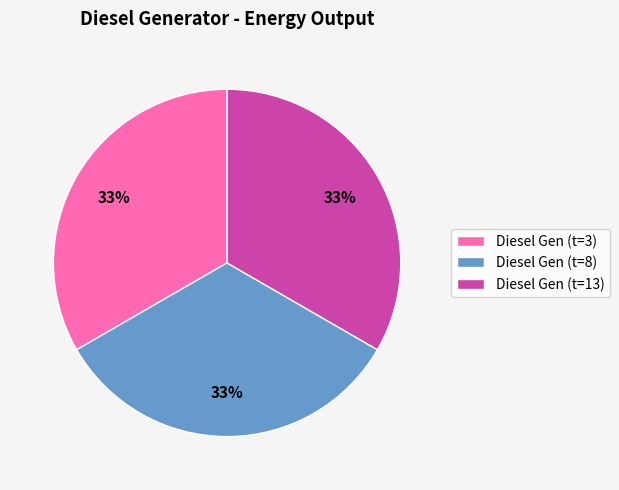

Does Diesel Gen (t=3) represent more than half of the total?

No